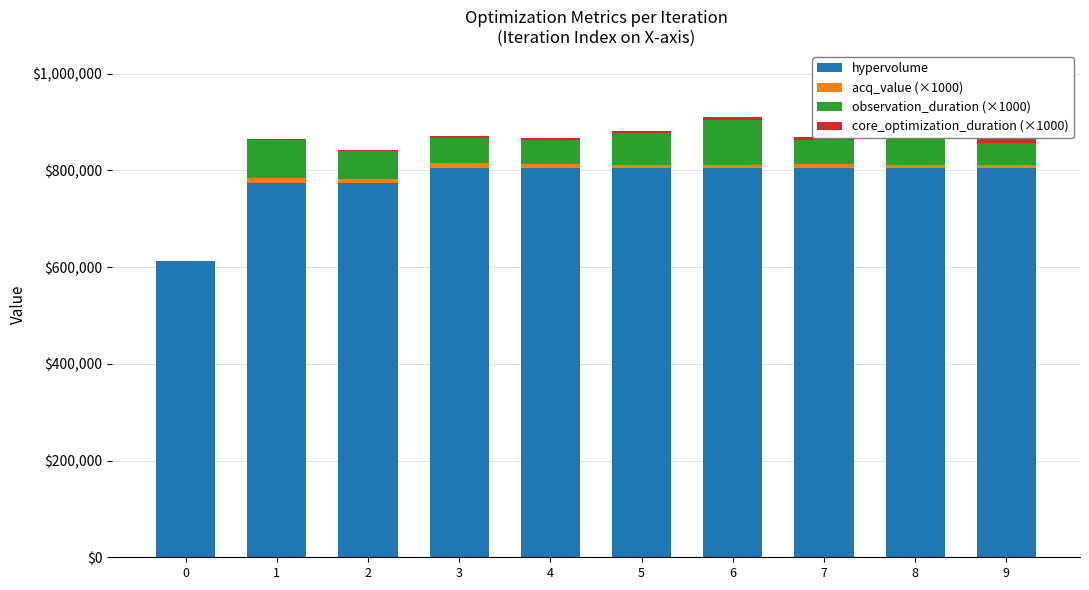

True or false: observation_duration (×1000) has a value of 63452.2 at 9.

False